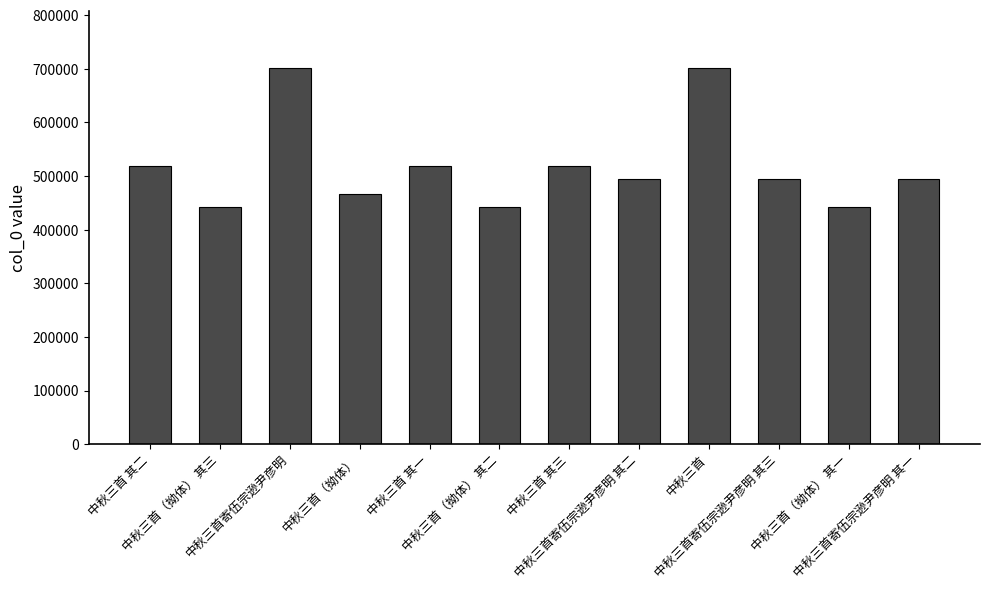

What is the smallest value displayed?

441880